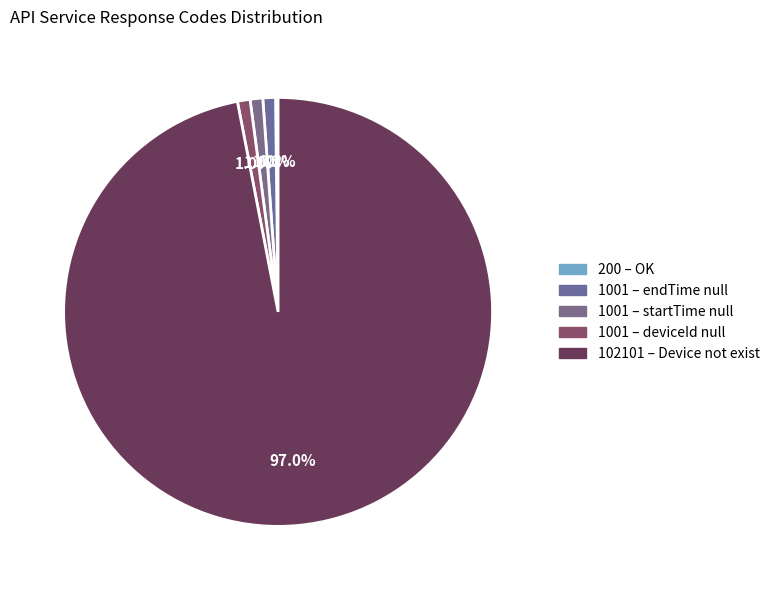

Count the number of slices in the pie.

5